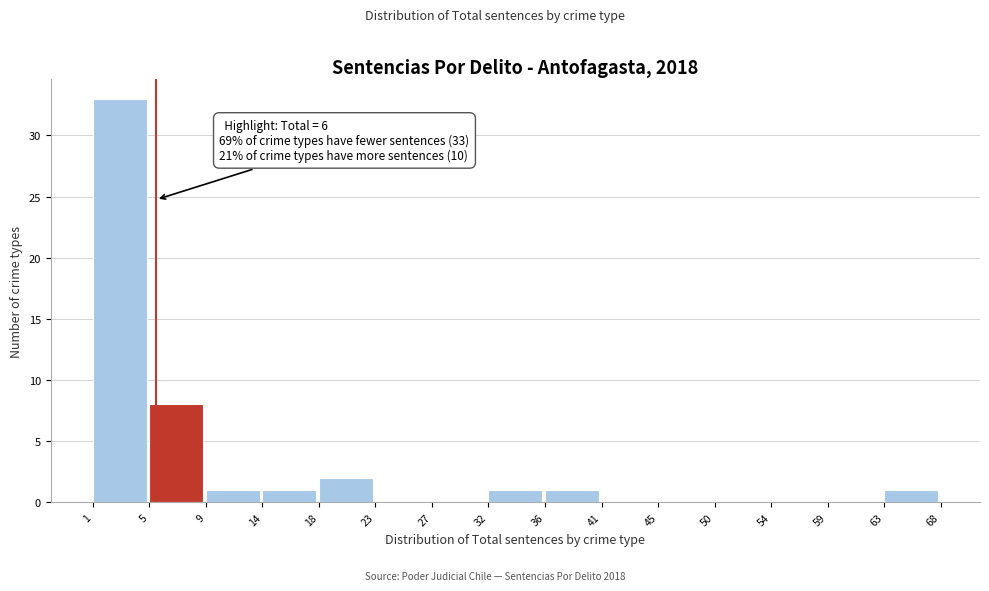

Reading left to right, list all the values displayed in this chart.

1=33	5=8	9=1	14=1	18=2	23=0	27=0	32=1	36=1	41=0	45=0	50=0	54=0	59=0	63=1